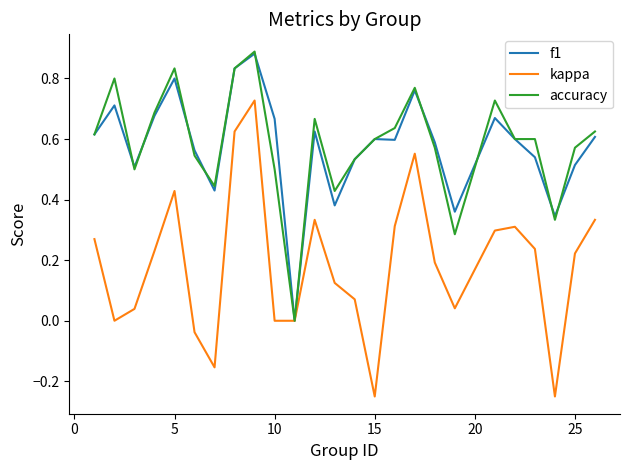

Which series ends up on top after the final intersection of f1 and accuracy?

accuracy